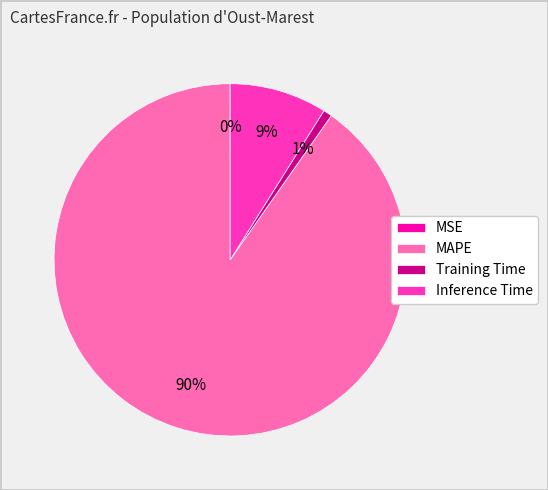

What percentage is the MAPE slice, to the nearest percent?

90%